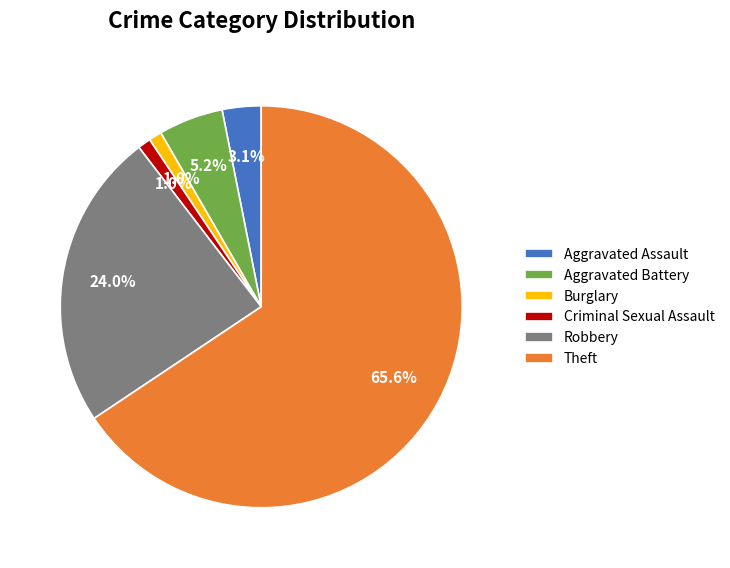

True or false: Burglary accounts for 1% of the total.

True